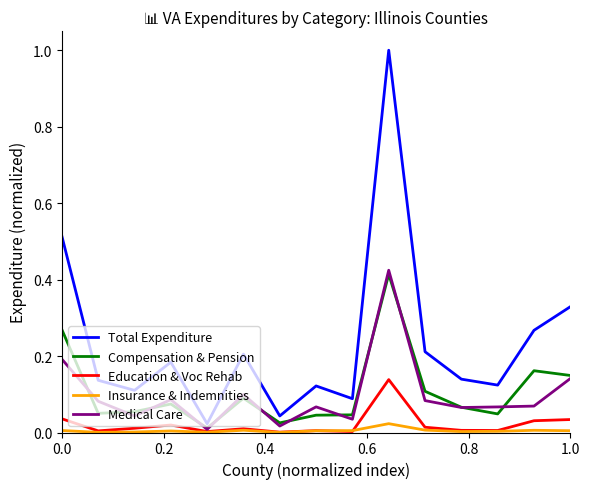

What is the greatest value displayed?

1.0